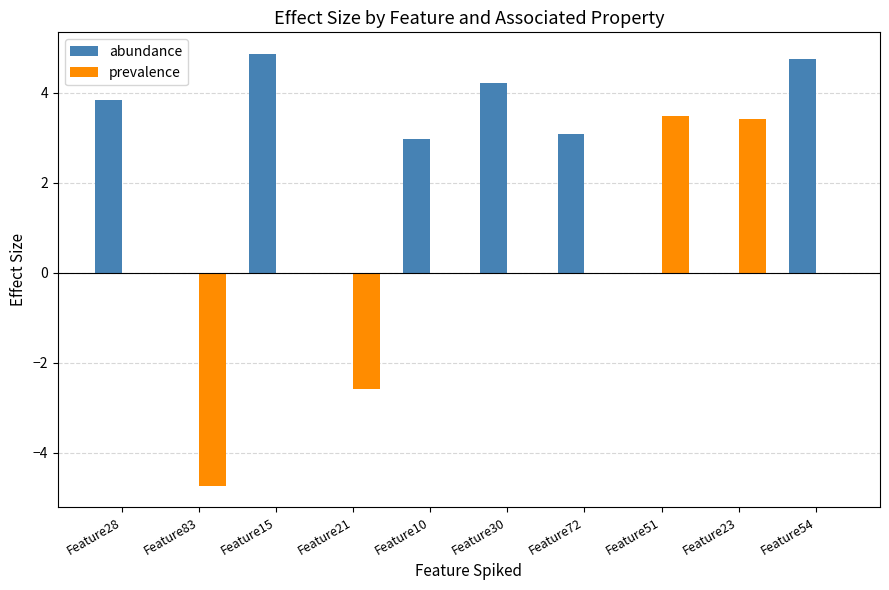

What is the maximum value shown in the chart?

4.9